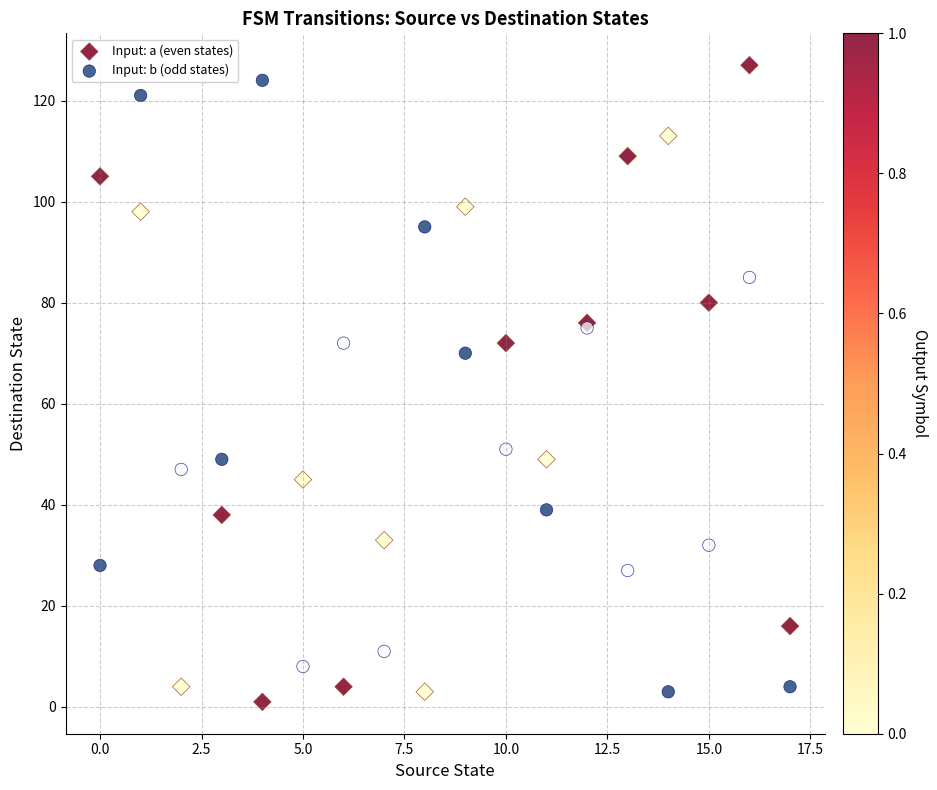

Which series reaches the minimum Y coordinate?

Input: a (even states)